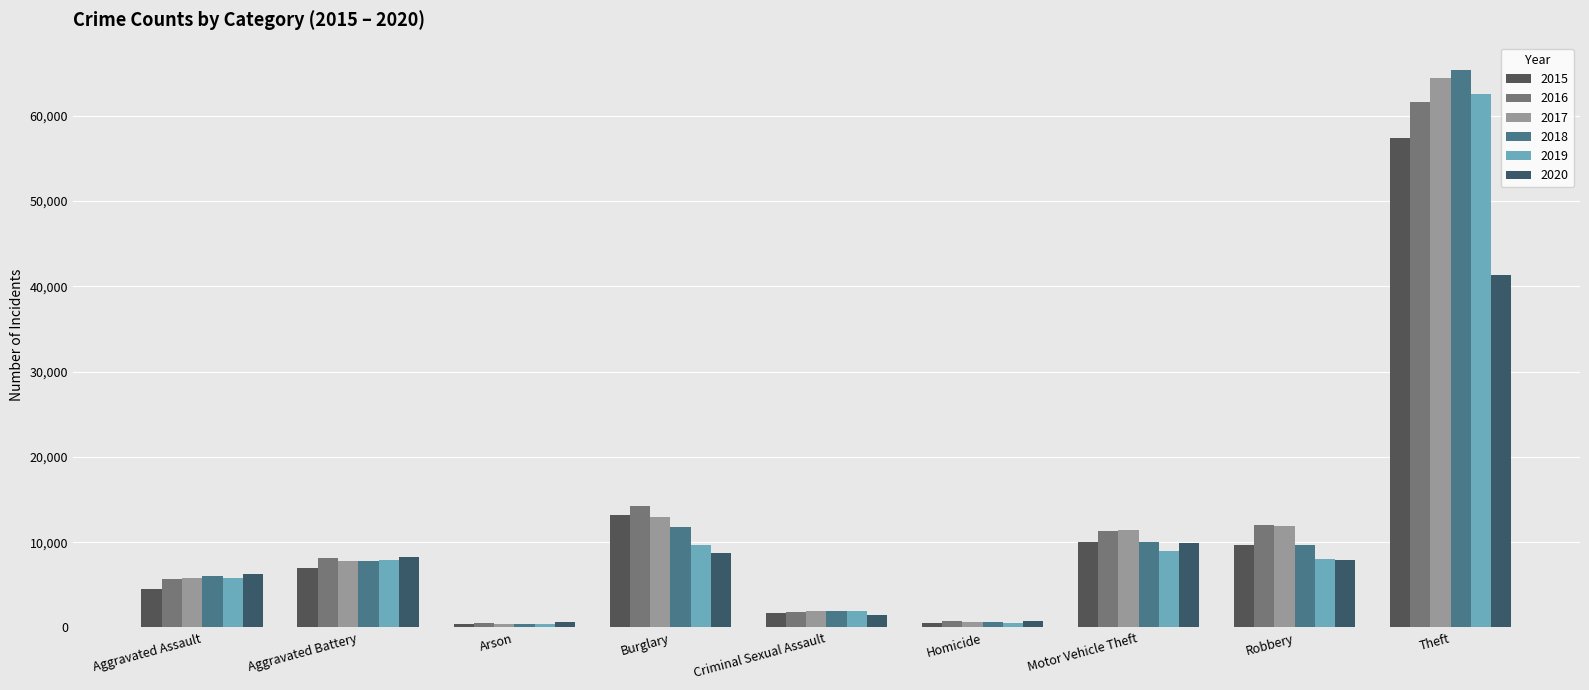

What is the total value across all series at Robbery?

59007